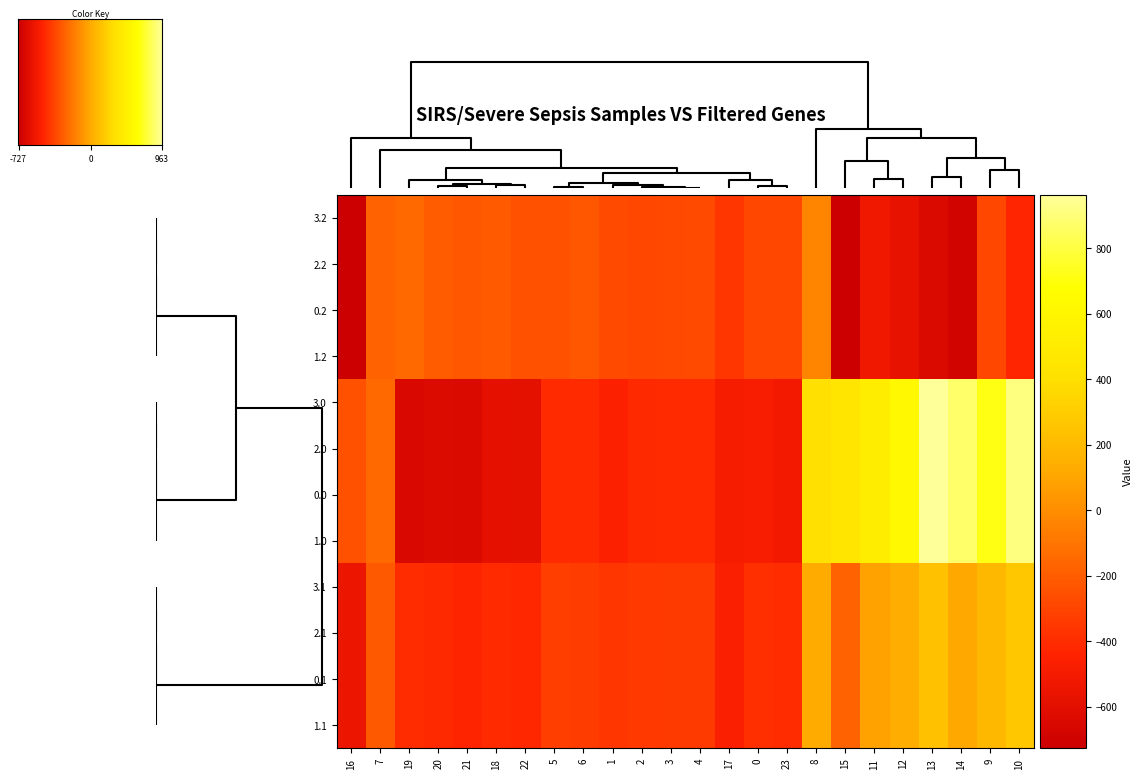

Reading left to right, list all the values displayed in this chart.

0.0: 0=-482.0	1=-449.5	2=-410.3	3=-404.4	4=-404.9	5=-403.8	6=-408.0	7=-150.1	8=395.3	9=716.9	10=916.2	11=516.0	12=619.4	13=962.7	14=870.3	15=443.0	16=-250.9	17=-494.8	18=-586.7	19=-649.2	20=-629.9	21=-638.4	22=-592.3	23=-511.3
0.1: 0=-384.6	1=-361.1	2=-347.9	3=-342.7	4=-339.6	5=-325.7	6=-332.2	7=-217.1	8=125.2	9=191.1	10=274.1	11=87.0	12=134.6	13=241.5	14=113.7	15=-173.1	16=-547.3	17=-466.6	18=-405.4	19=-400.2	20=-414.5	21=-432.4	22=-419.9	23=-399.4
0.2: 0=-287.1	1=-272.7	2=-285.5	3=-281.0	4=-274.4	5=-245.0	6=-228.8	7=-176.6	8=-35.3	9=-288.5	10=-423.5	11=-520.6	12=-571.2	13=-640.4	14=-687.4	15=-725.8	16=-726.6	17=-362.4	18=-210.0	19=-151.0	20=-199.2	21=-226.4	22=-247.4	23=-287.5
1.0: 0=-482.0	1=-449.5	2=-410.3	3=-404.4	4=-404.9	5=-403.8	6=-408.0	7=-150.1	8=395.3	9=716.9	10=916.2	11=516.0	12=619.4	13=962.7	14=870.3	15=443.0	16=-250.9	17=-494.8	18=-586.7	19=-649.2	20=-629.9	21=-638.4	22=-592.3	23=-511.3
1.1: 0=-384.6	1=-361.1	2=-347.9	3=-342.7	4=-339.6	5=-325.7	6=-332.2	7=-217.1	8=125.2	9=191.1	10=274.1	11=87.0	12=134.6	13=241.5	14=113.7	15=-173.1	16=-547.3	17=-466.6	18=-405.4	19=-400.2	20=-414.5	21=-432.4	22=-419.9	23=-399.4
1.2: 0=-287.1	1=-272.7	2=-285.5	3=-281.0	4=-274.4	5=-245.0	6=-228.8	7=-176.6	8=-35.3	9=-288.5	10=-423.5	11=-520.6	12=-571.2	13=-640.4	14=-687.4	15=-725.8	16=-726.6	17=-362.4	18=-210.0	19=-151.0	20=-199.2	21=-226.4	22=-247.4	23=-287.5
2.0: 0=-482.0	1=-449.5	2=-410.3	3=-404.4	4=-404.9	5=-403.8	6=-408.0	7=-150.1	8=395.3	9=716.9	10=916.2	11=516.0	12=619.4	13=962.7	14=870.3	15=443.0	16=-250.9	17=-494.8	18=-586.7	19=-649.2	20=-629.9	21=-638.4	22=-592.3	23=-511.3
2.1: 0=-384.6	1=-361.1	2=-347.9	3=-342.7	4=-339.6	5=-325.7	6=-332.2	7=-217.1	8=125.2	9=191.1	10=274.1	11=87.0	12=134.6	13=241.5	14=113.7	15=-173.1	16=-547.3	17=-466.6	18=-405.4	19=-400.2	20=-414.5	21=-432.4	22=-419.9	23=-399.4
2.2: 0=-287.1	1=-272.7	2=-285.5	3=-281.0	4=-274.4	5=-245.0	6=-228.8	7=-176.6	8=-35.3	9=-288.5	10=-423.5	11=-520.6	12=-571.2	13=-640.4	14=-687.4	15=-725.8	16=-726.6	17=-362.4	18=-210.0	19=-151.0	20=-199.2	21=-226.4	22=-247.4	23=-287.5
3.0: 0=-482.0	1=-449.5	2=-410.3	3=-404.4	4=-404.9	5=-403.8	6=-408.0	7=-150.1	8=395.3	9=716.9	10=916.2	11=516.0	12=619.4	13=962.7	14=870.3	15=443.0	16=-250.9	17=-494.8	18=-586.7	19=-649.2	20=-629.9	21=-638.4	22=-592.3	23=-511.3
3.1: 0=-384.6	1=-361.1	2=-347.9	3=-342.7	4=-339.6	5=-325.7	6=-332.2	7=-217.1	8=125.2	9=191.1	10=274.1	11=87.0	12=134.6	13=241.5	14=113.7	15=-173.1	16=-547.3	17=-466.6	18=-405.4	19=-400.2	20=-414.5	21=-432.4	22=-419.9	23=-399.4
3.2: 0=-287.1	1=-272.7	2=-285.5	3=-281.0	4=-274.4	5=-245.0	6=-228.8	7=-176.6	8=-35.3	9=-288.5	10=-423.5	11=-520.6	12=-571.2	13=-640.4	14=-687.4	15=-725.8	16=-726.6	17=-362.4	18=-210.0	19=-151.0	20=-199.2	21=-226.4	22=-247.4	23=-287.5